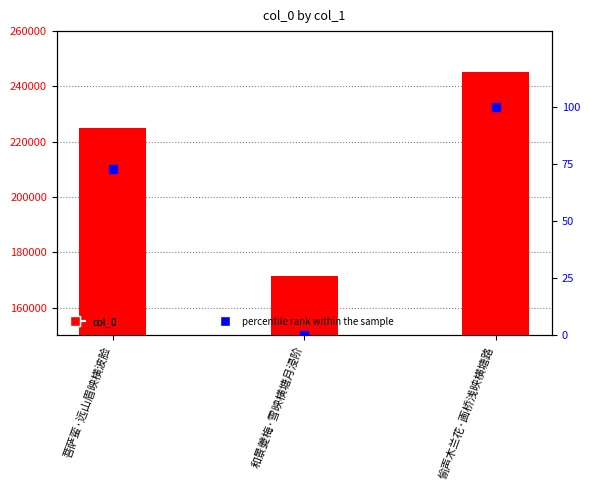

What are all the series names shown in the legend?

col_0, percentile rank within the sample